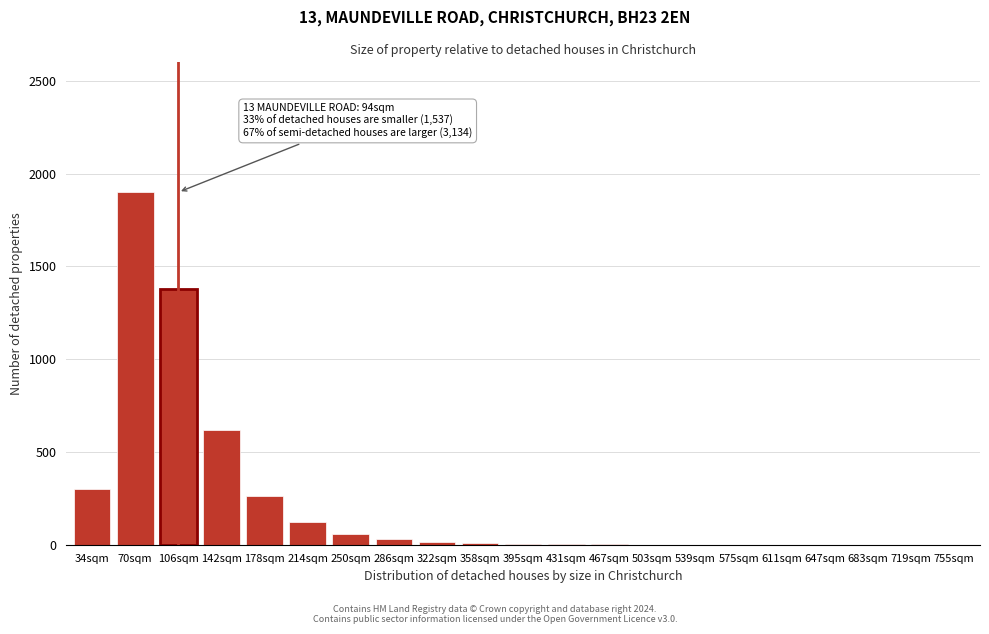

The chart shows a value of -1259 at 683sqm. True or false?

False